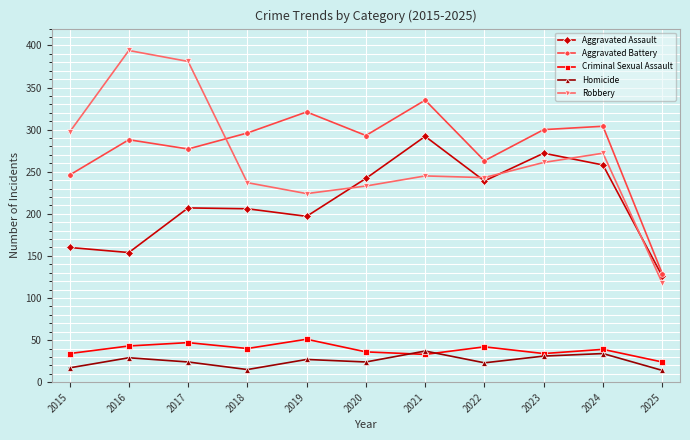

How many data points in Homicide are less than 24?

4